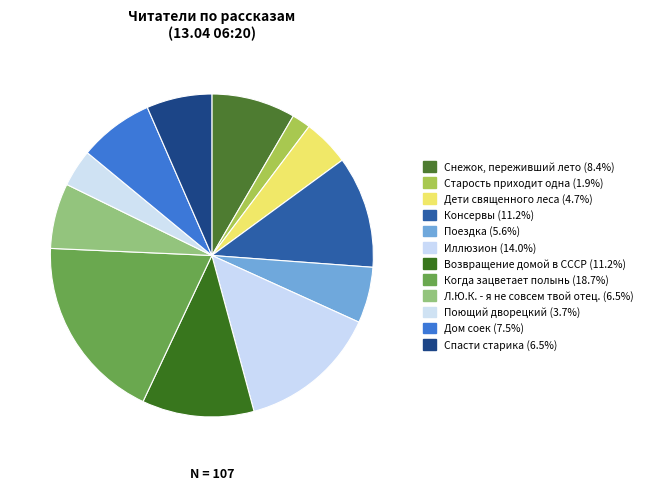

To the nearest percent, what portion does Спасти старика represent?

7%